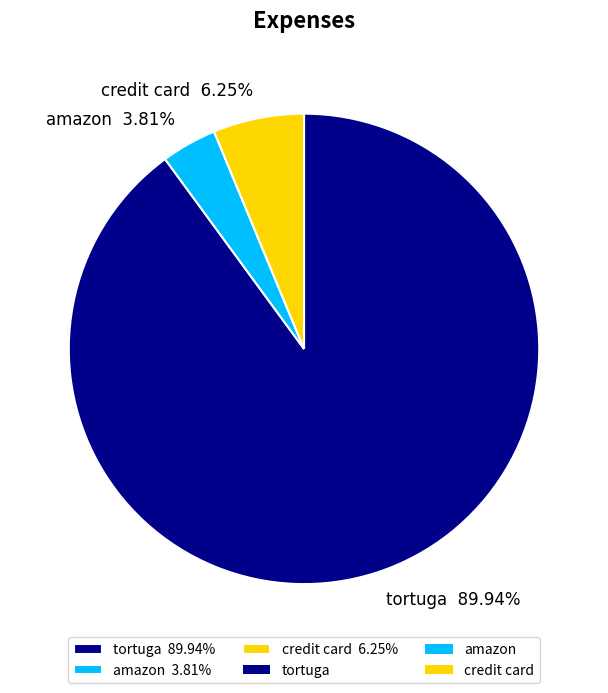

Which category has the smallest portion of the pie?

amazon